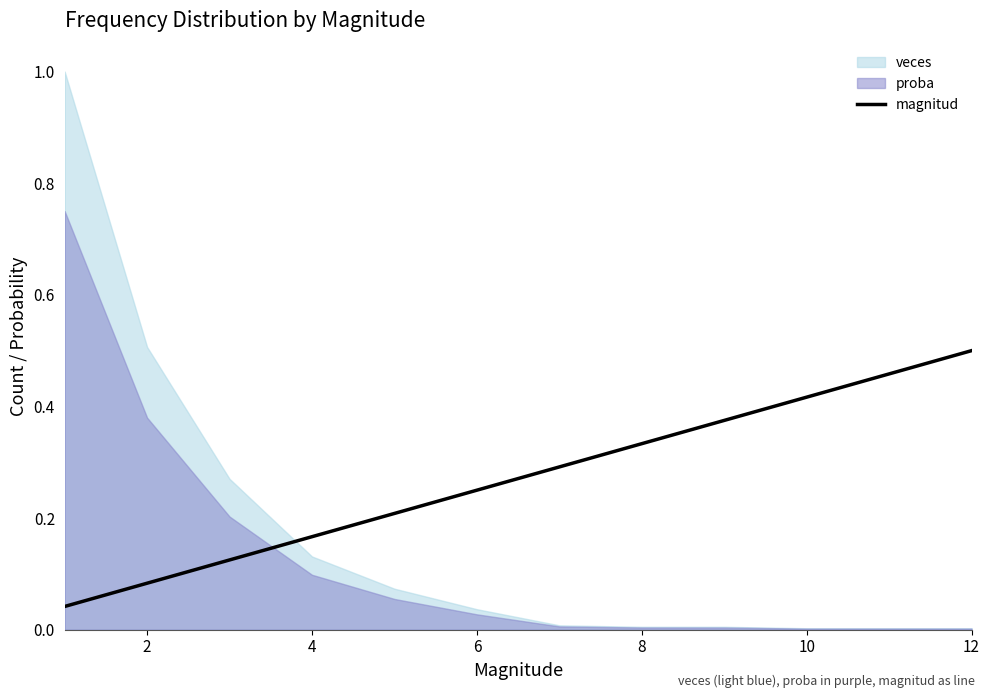

True or false: magnitud has a value of 0.2 at 12.

False